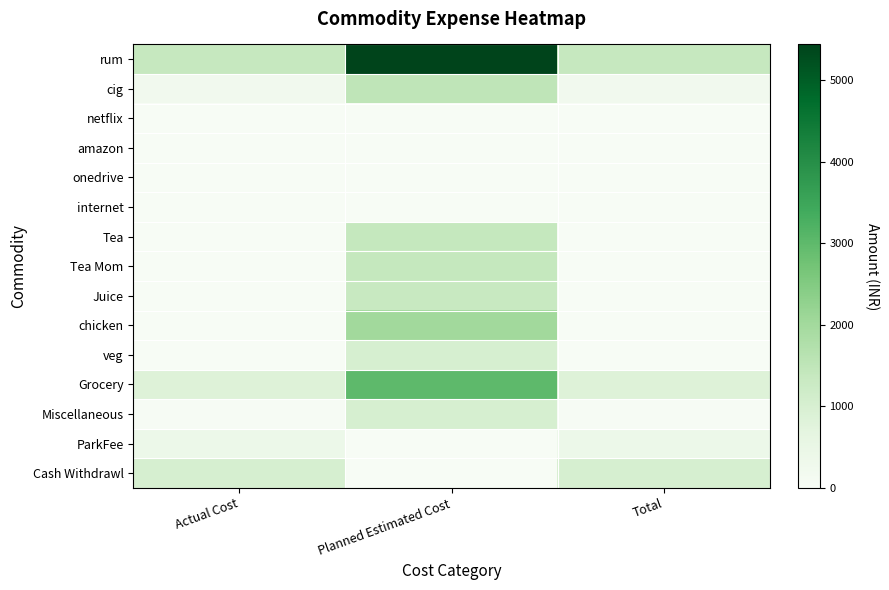

Which series changed the most between Actual Cost and Total?

rum